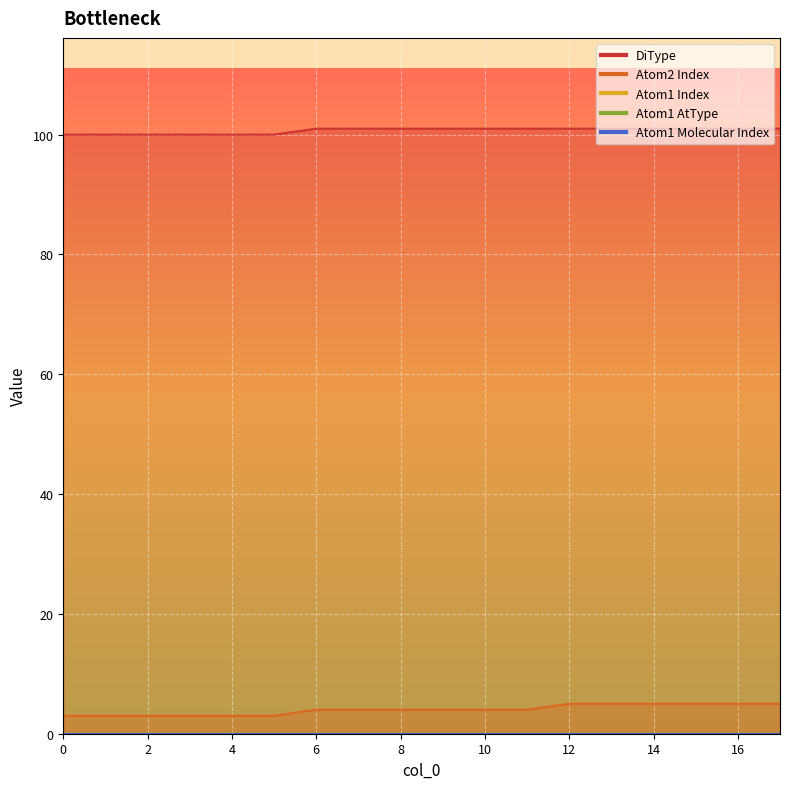

True or false: Atom1 Index has more than 1 interior local peaks.

False